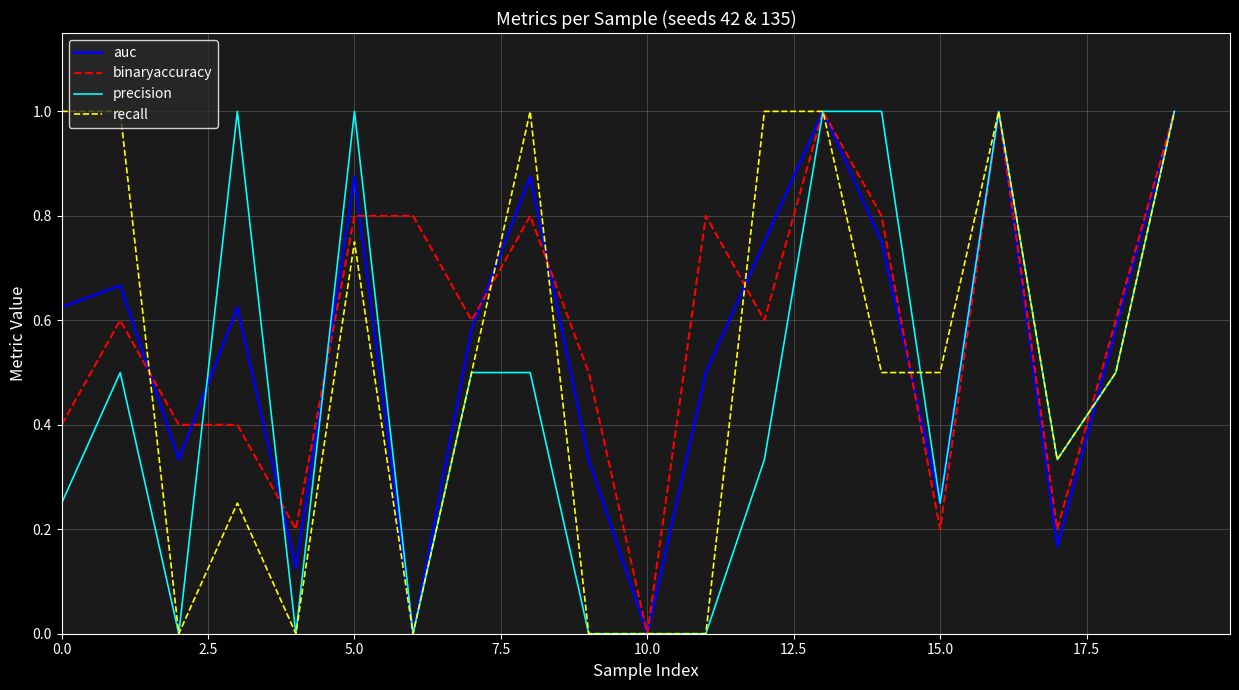

List the series in order of their overall mean, highest first.

binaryaccuracy, auc, recall, precision